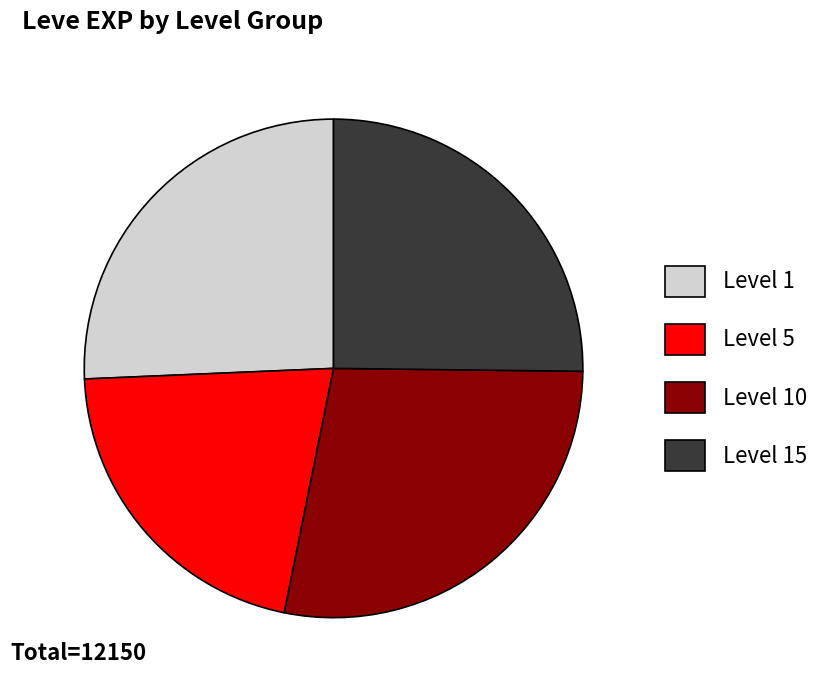

Is it true that Level 1 is 26% of the pie?

True